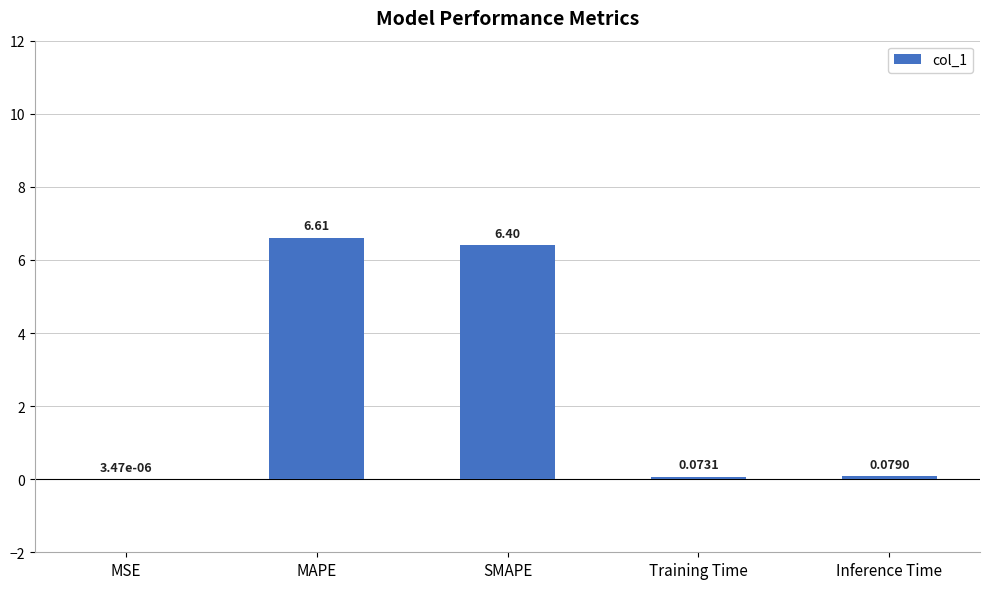

Which category has the highest value across all series?

MAPE